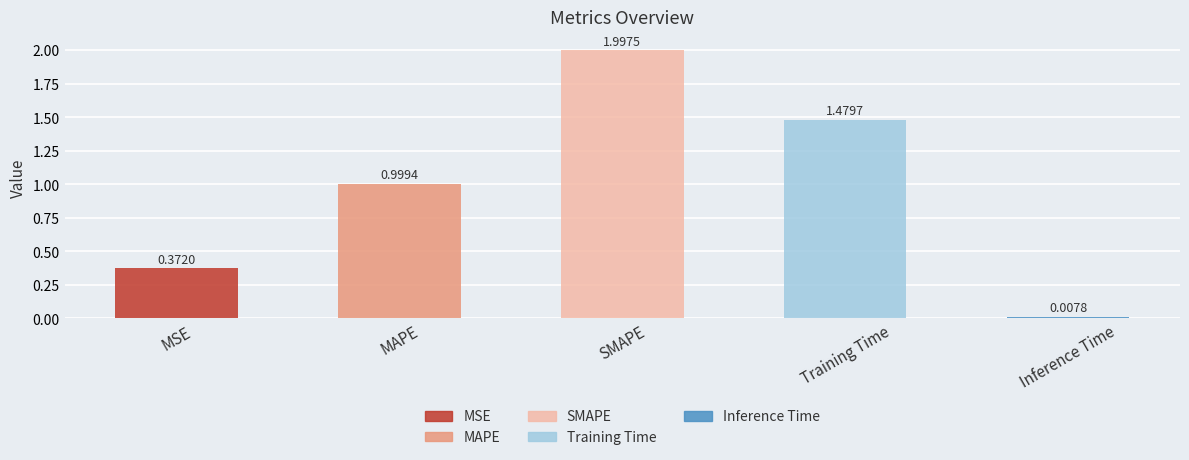

Are the bars horizontal?

No